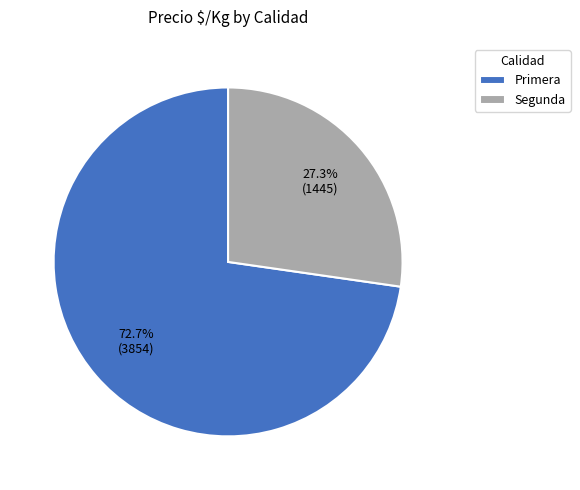

To the nearest percent, what is the average slice percentage?

50%